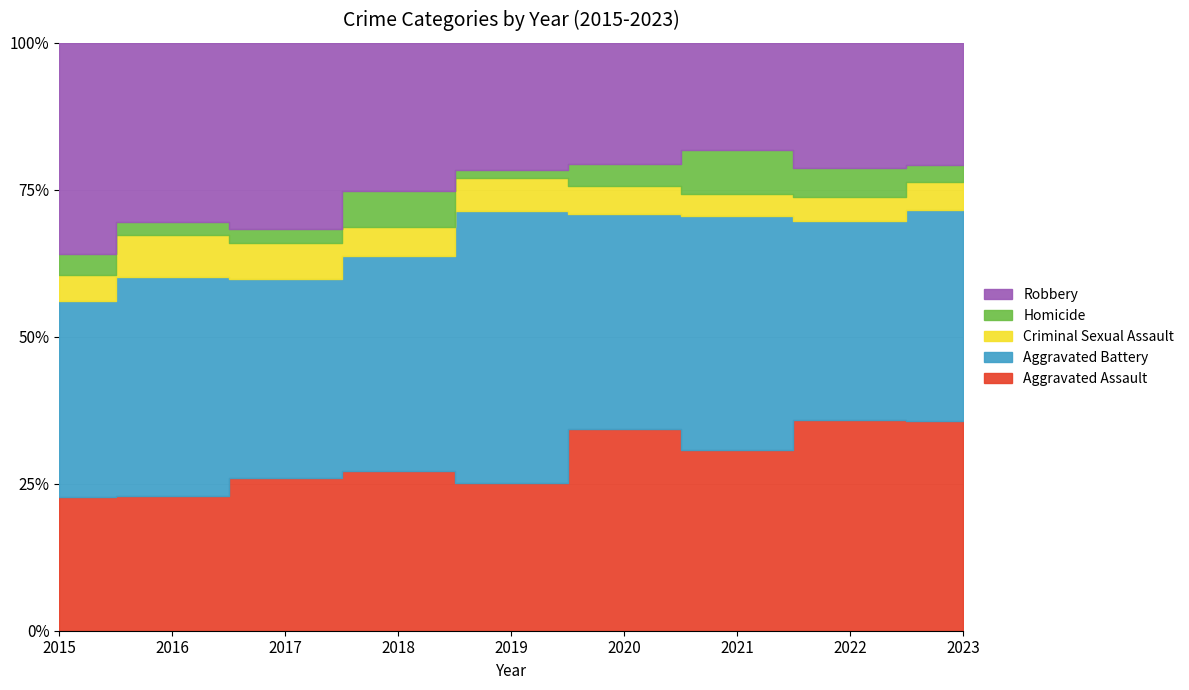

Rank the series at 2020 from highest to lowest value.

Aggravated Battery, Aggravated Assault, Robbery, Criminal Sexual Assault, Homicide